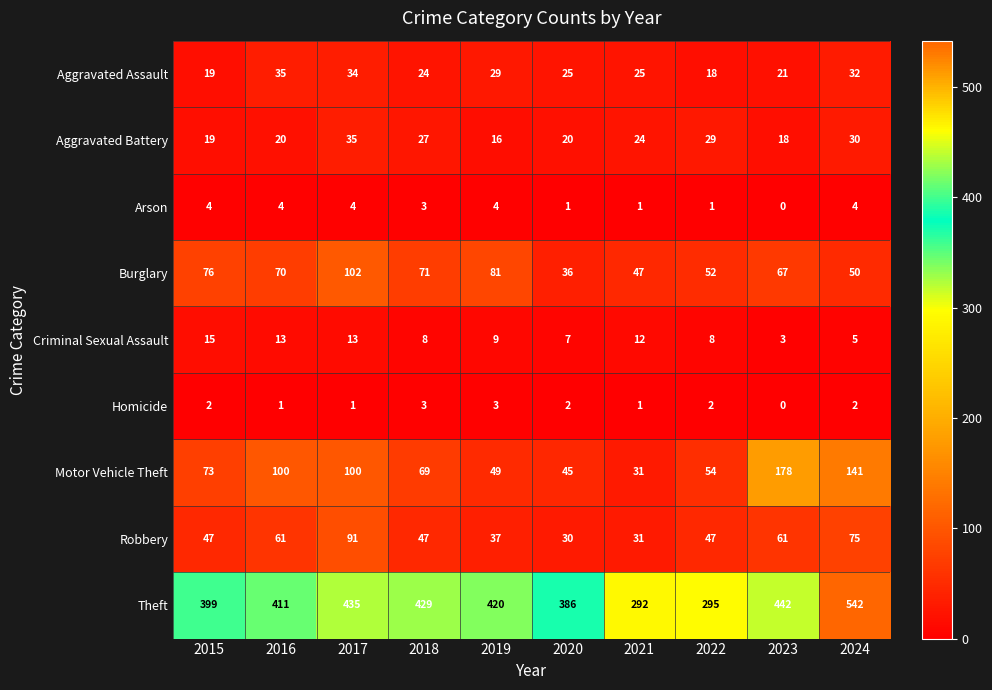

What is the spread (max minus min) of values at 2019?

417